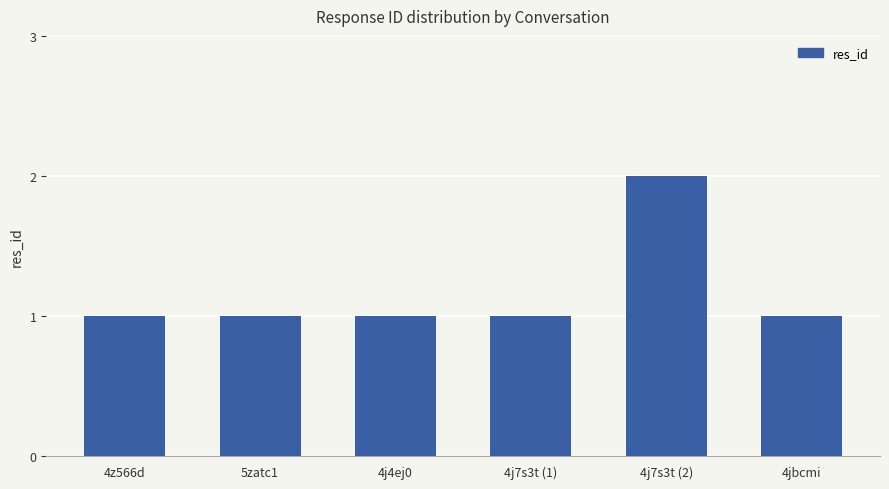

Which category has the highest value across all series?

4j7s3t (2)